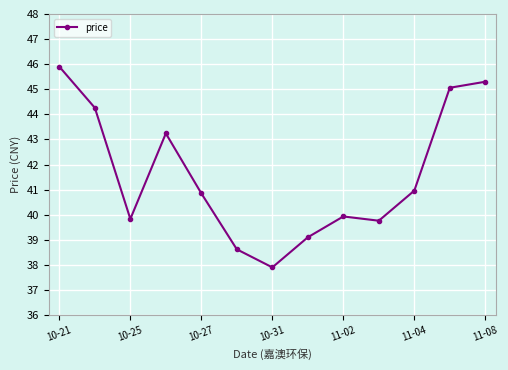

Reading left to right, transcribe all the data shown in this chart.

45.9	44.3	39.8	43.2	40.9	38.6	37.9	39.1	39.9	39.8	41.0	45.1	45.3